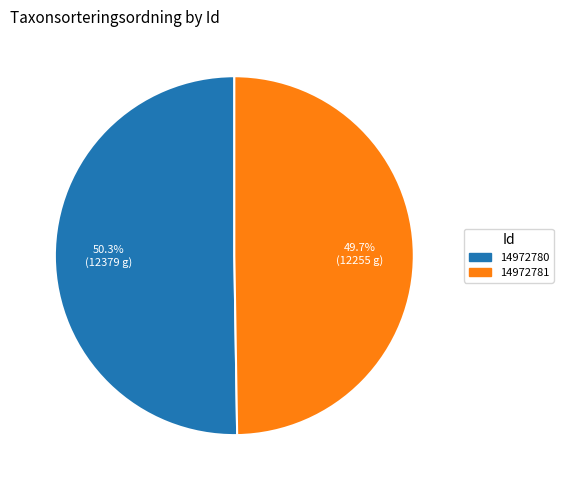

True or false: 14972780 accounts for 43% of the total.

False